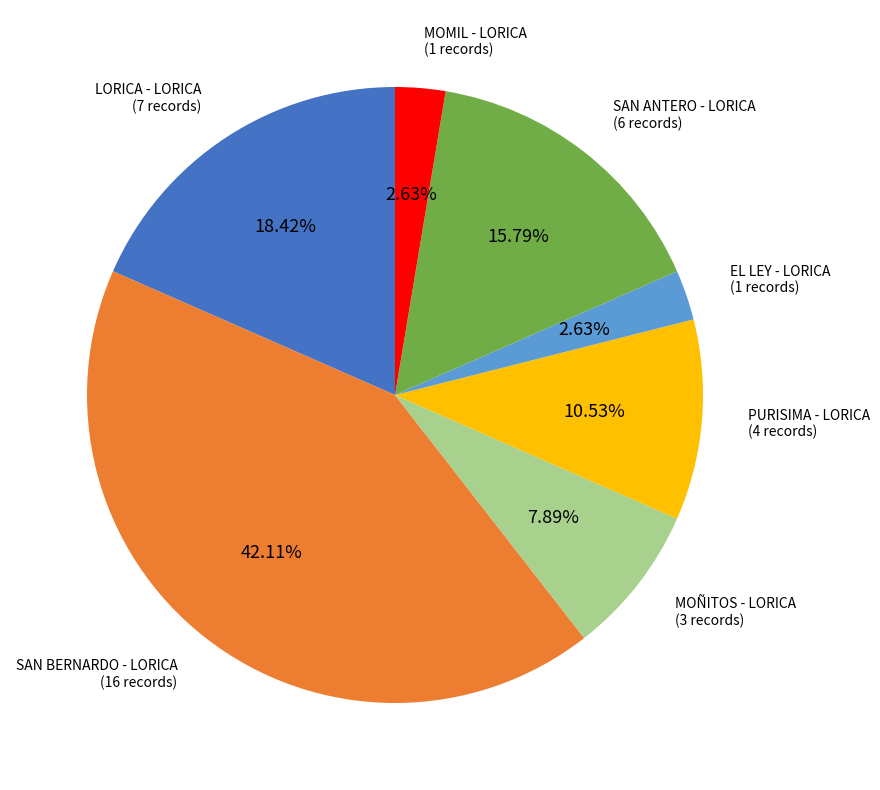

Is there a majority slice in this chart?

No